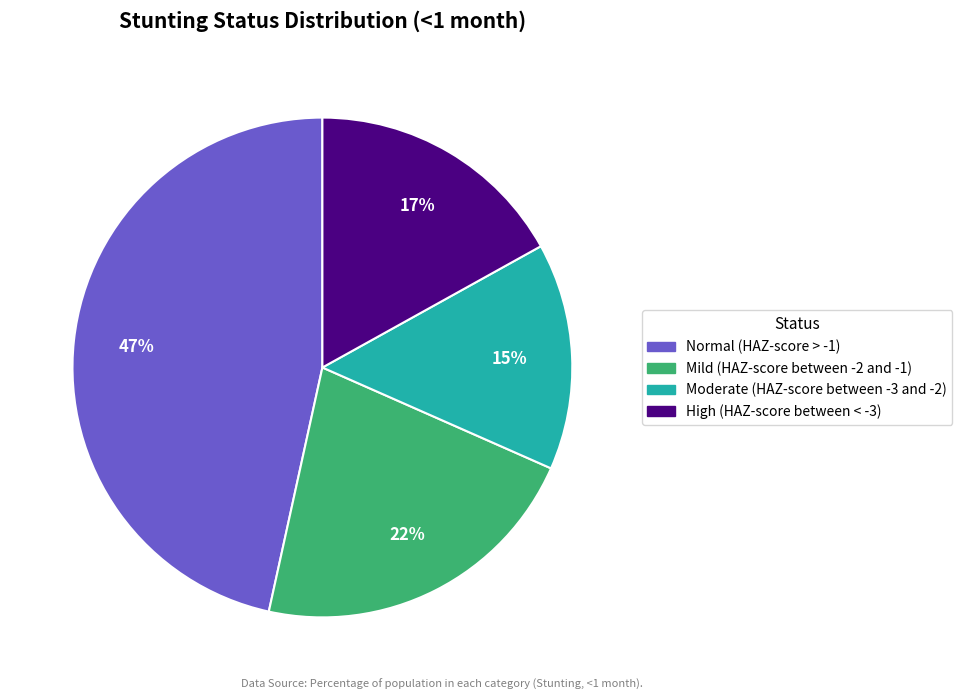

Count the number of slices in the pie.

4